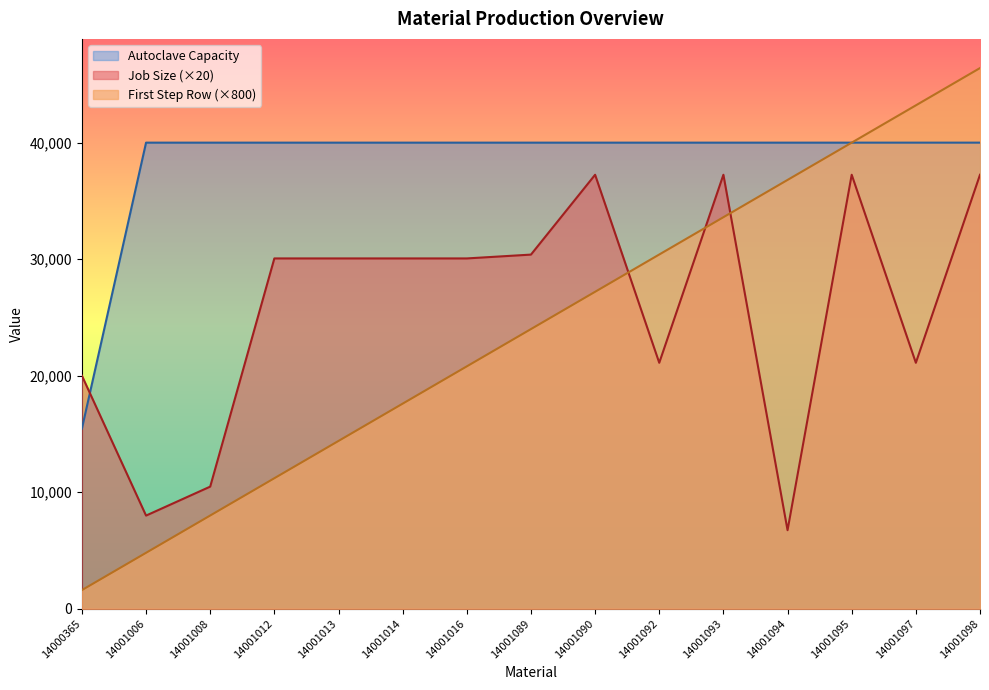

True or false: Job Size has a value of 63641.6 at 14001093.

False